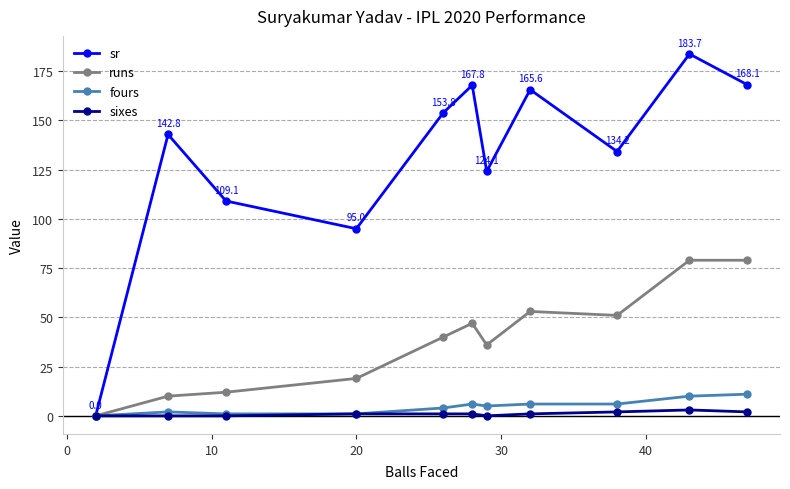

What is the value of the runs point at the 2nd from the left?

10.0